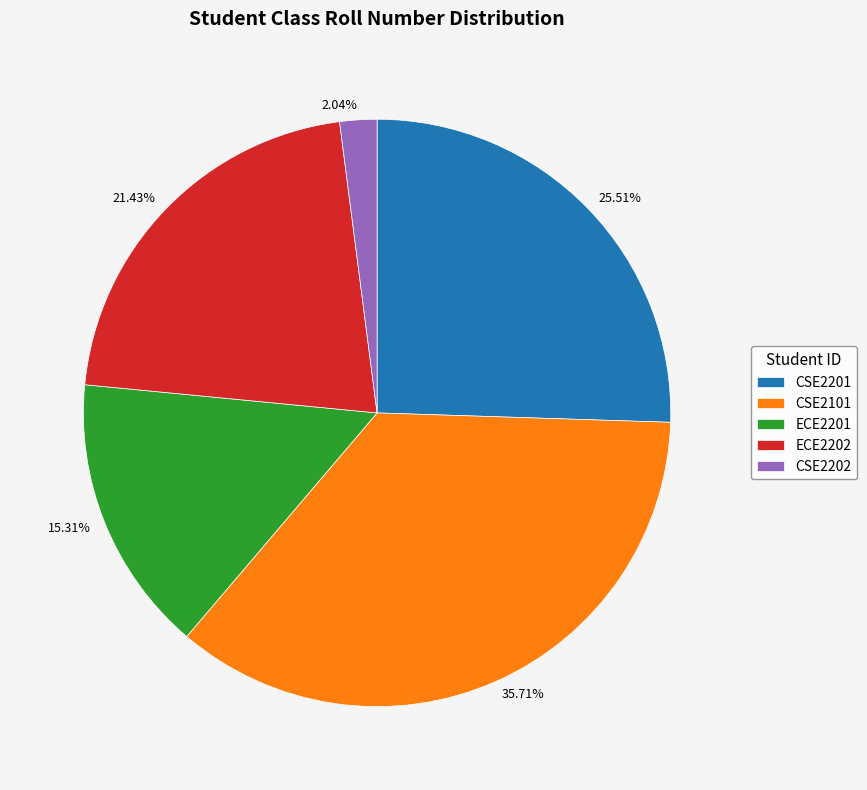

Which has a higher value, ECE2202 or CSE2101?

CSE2101